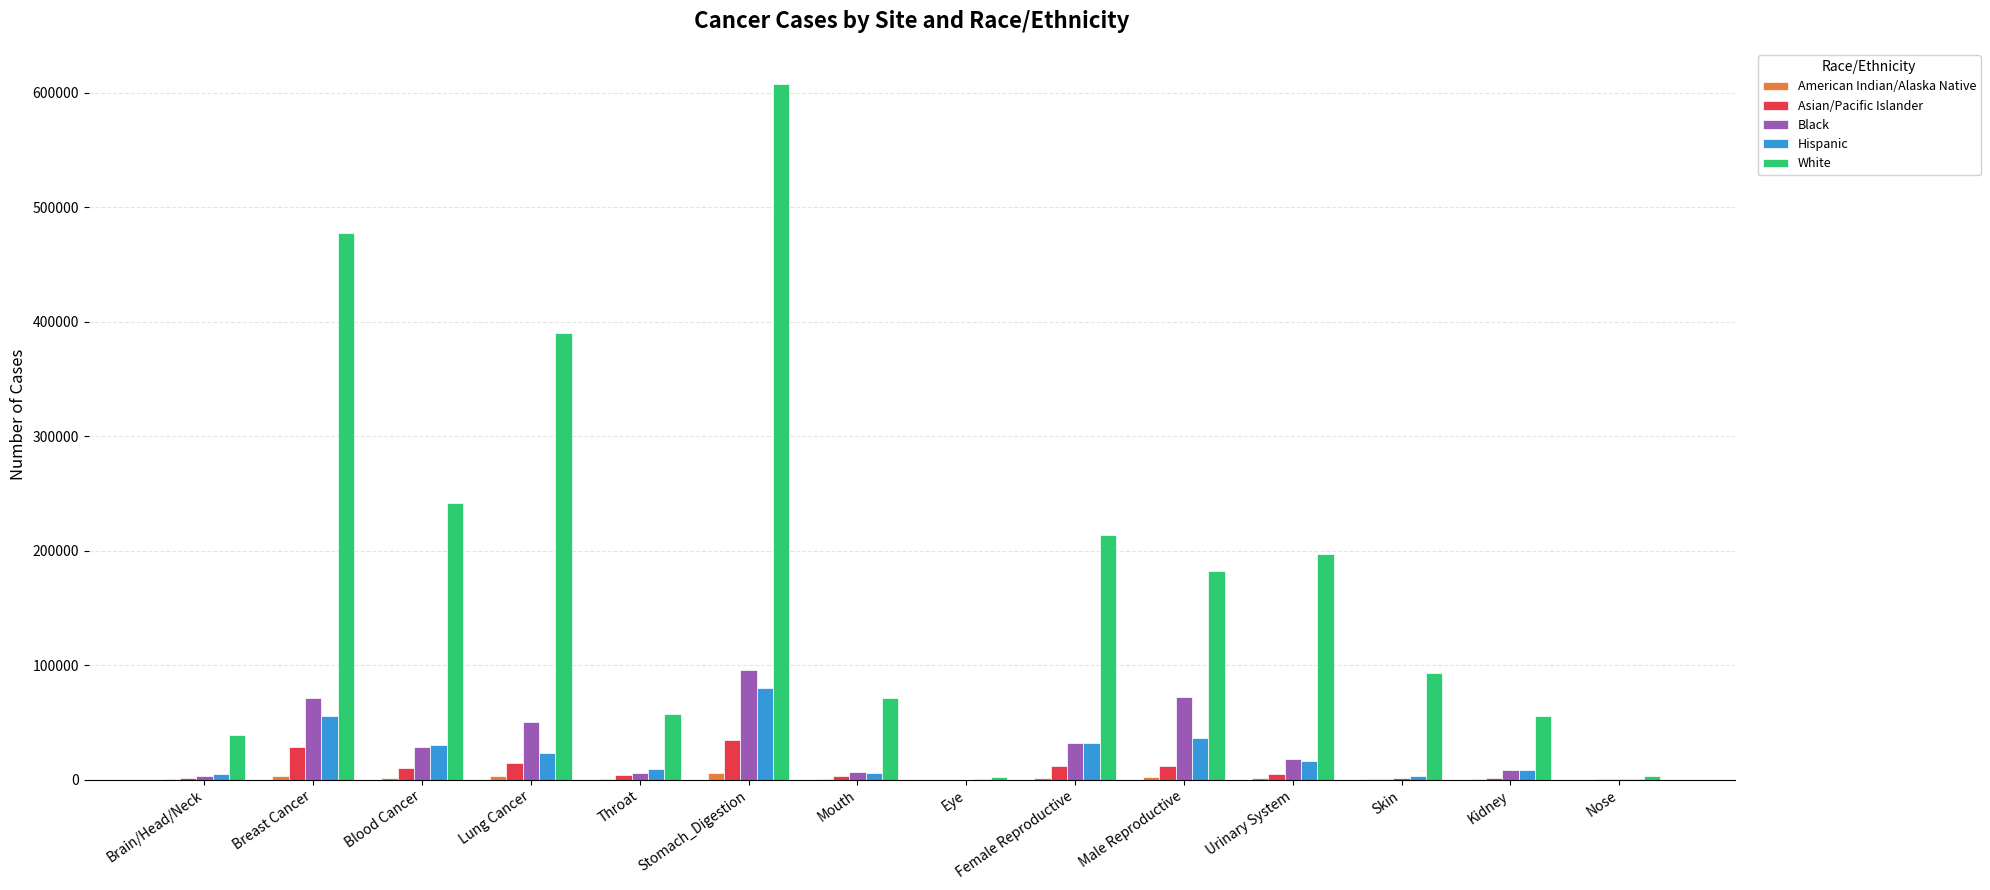

How many categories are shown in the chart?

14